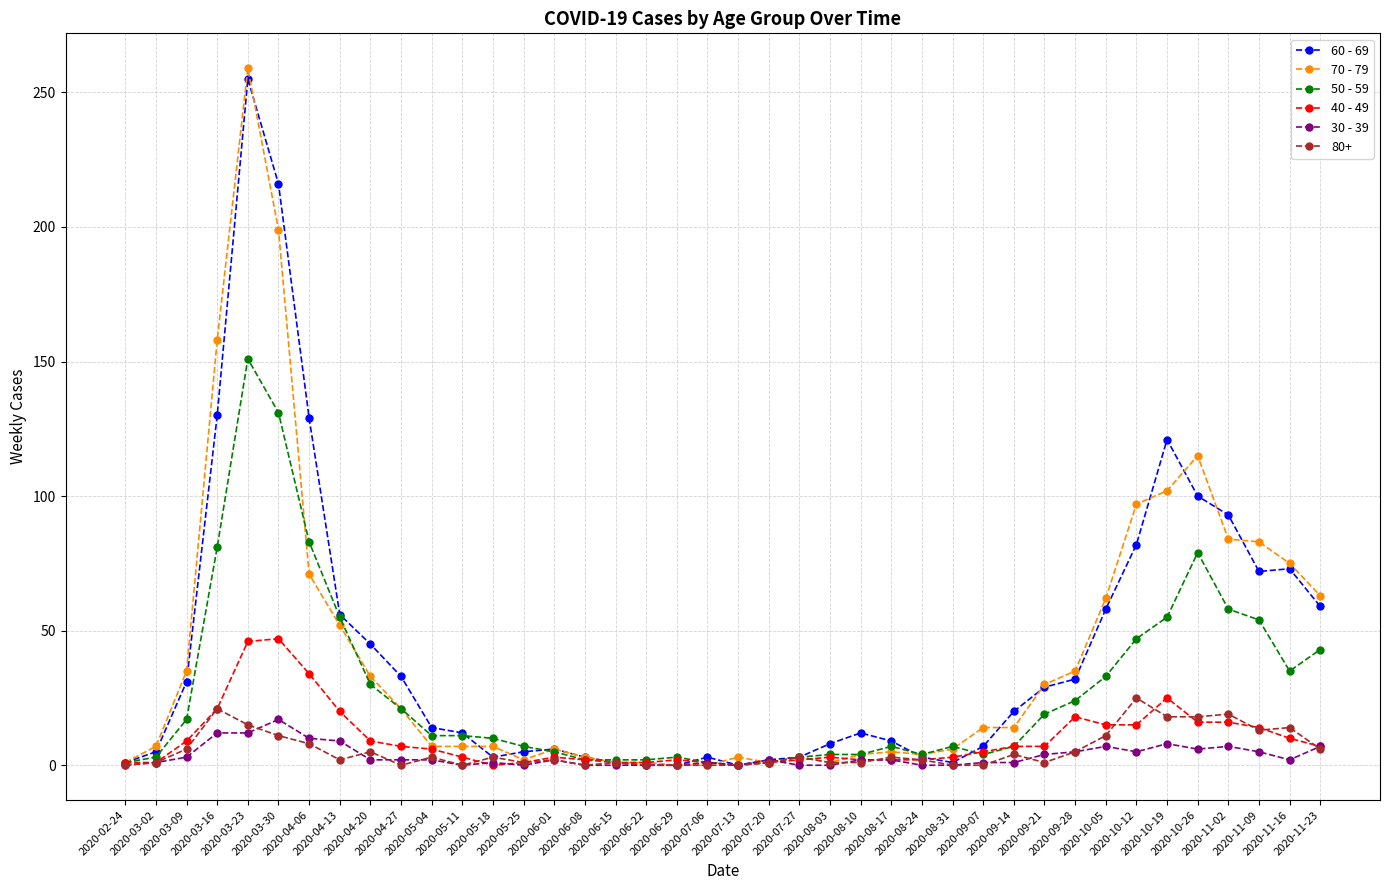

Which series has the largest range (max minus min)?

70 - 79